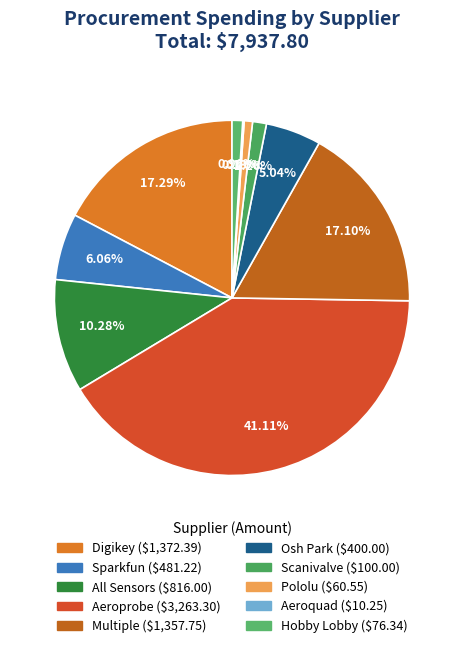

To the nearest percent, what is the difference between the largest and smallest slice percentages?

41%